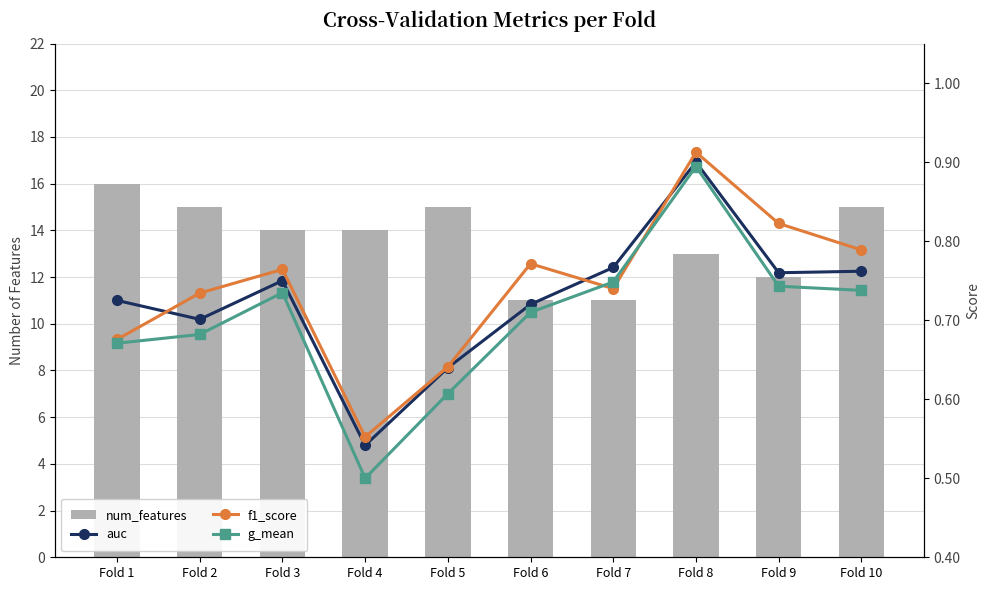

True or false: g_mean has a value of 0.7 at Fold 10.

True